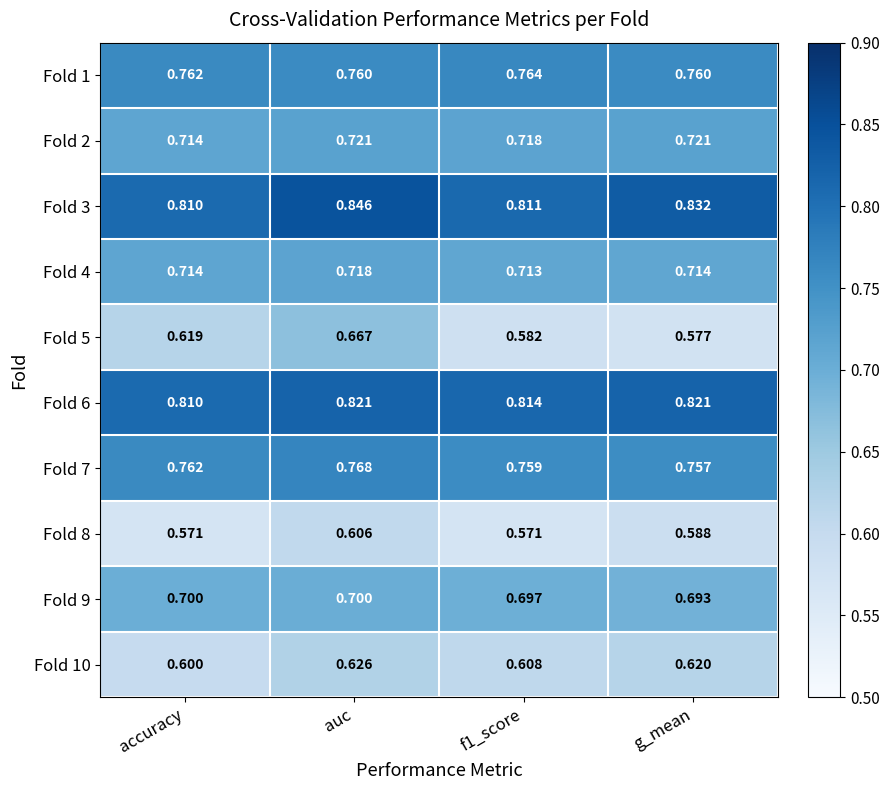

Which series has the largest total across all categories?

Fold 3